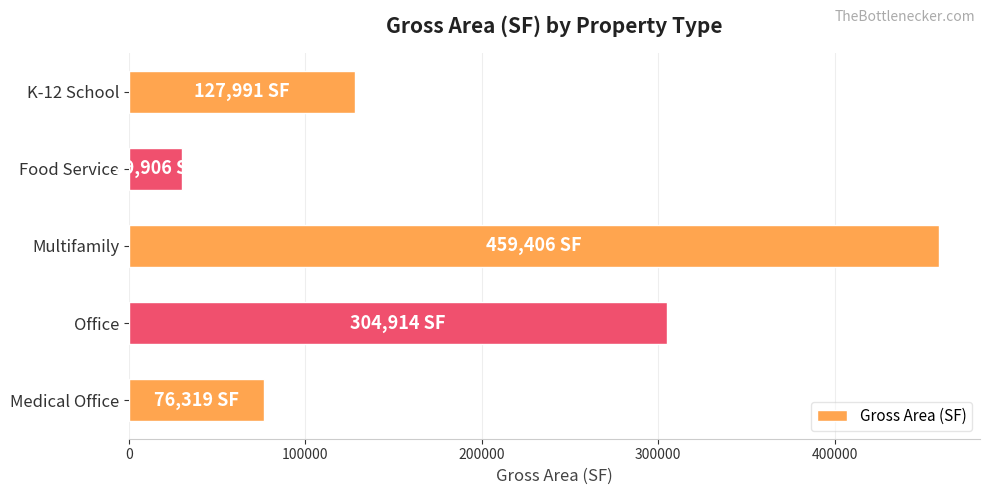

What is the average value?

199707.2